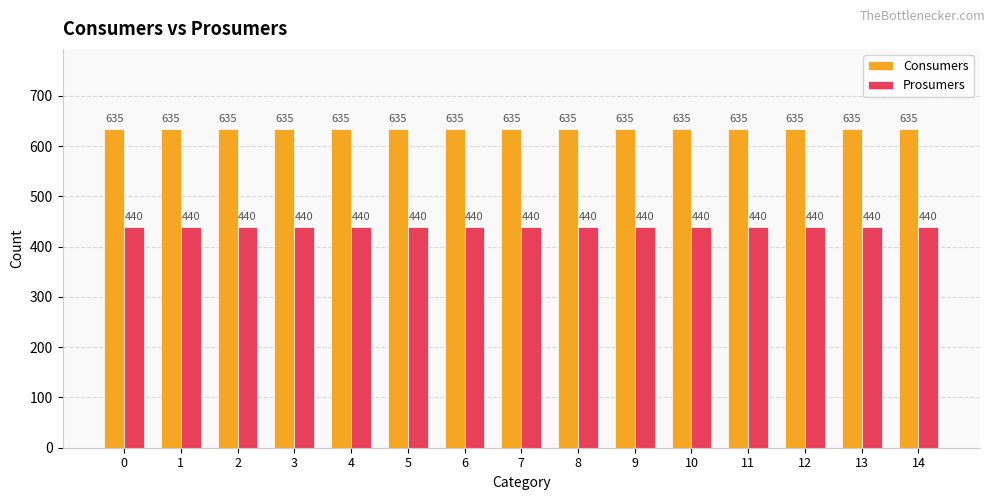

What is the difference between the highest and lowest values at 6?

195